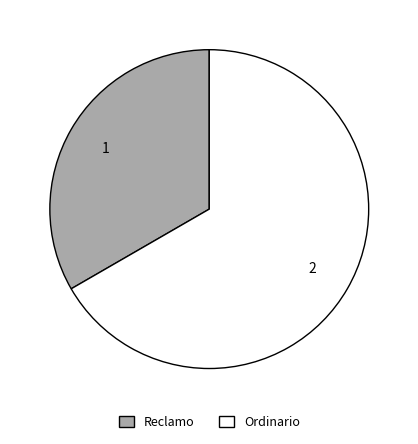

Approximately how many times larger is the value at Reclamo compared to Ordinario?

0.5